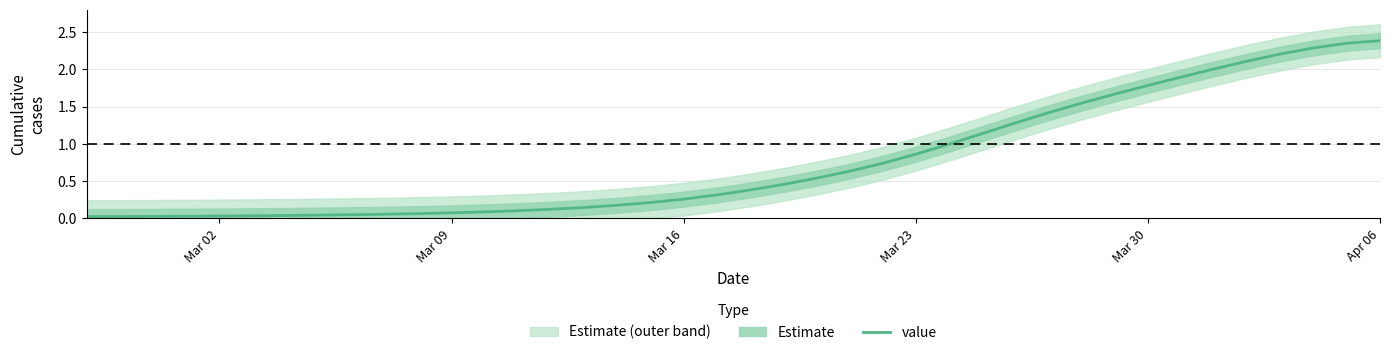

Does the chart have visible grid lines?

Yes